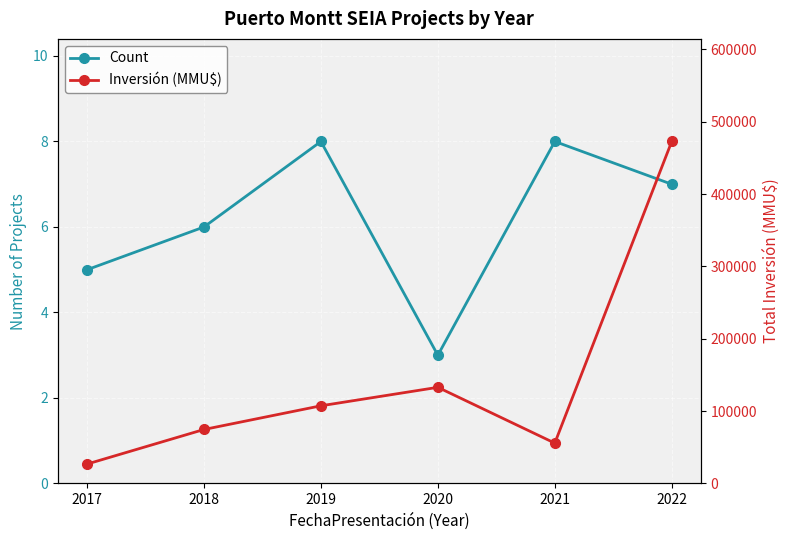

How many values in the Count series exceed 7?

2